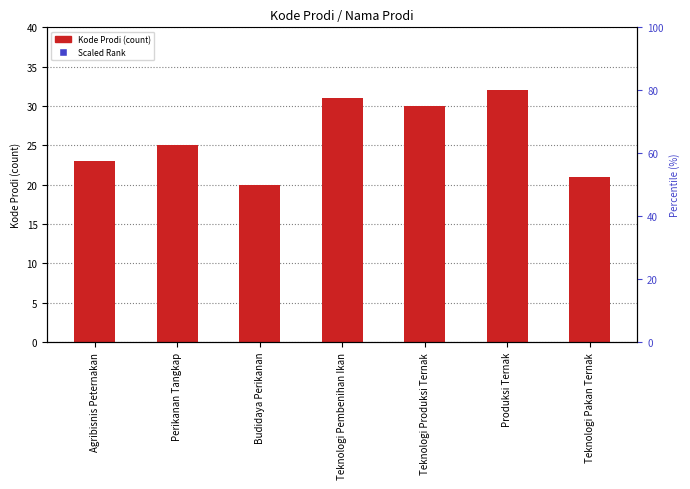

Is the value of Scaled Rank at Teknologi Produksi Ternak greater than the value of Kode Prodi at Produksi Ternak?

Yes